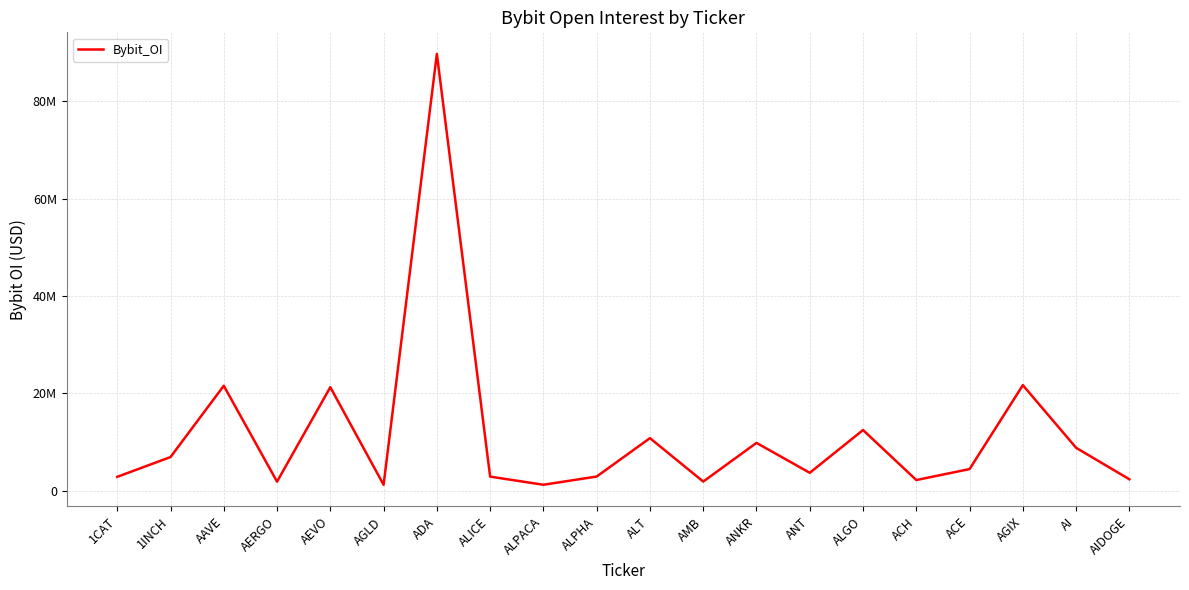

At which category does the data reach its first local peak?

AAVE